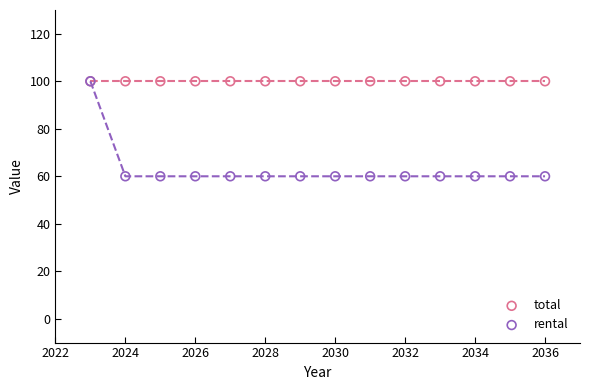

What are all the series names shown in the legend?

total, rental